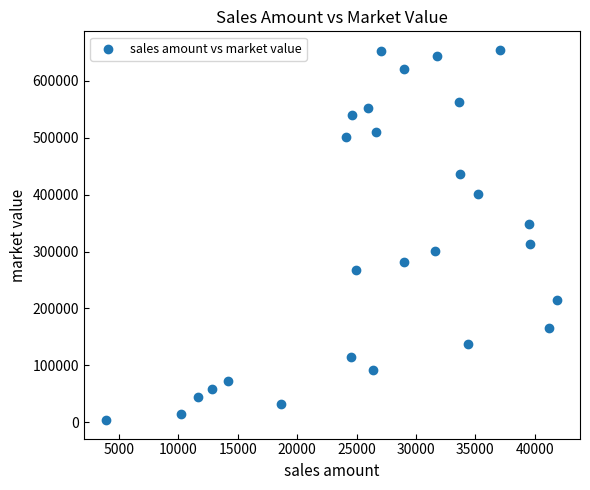

What is the range of Y values (max minus min)?

650326.3